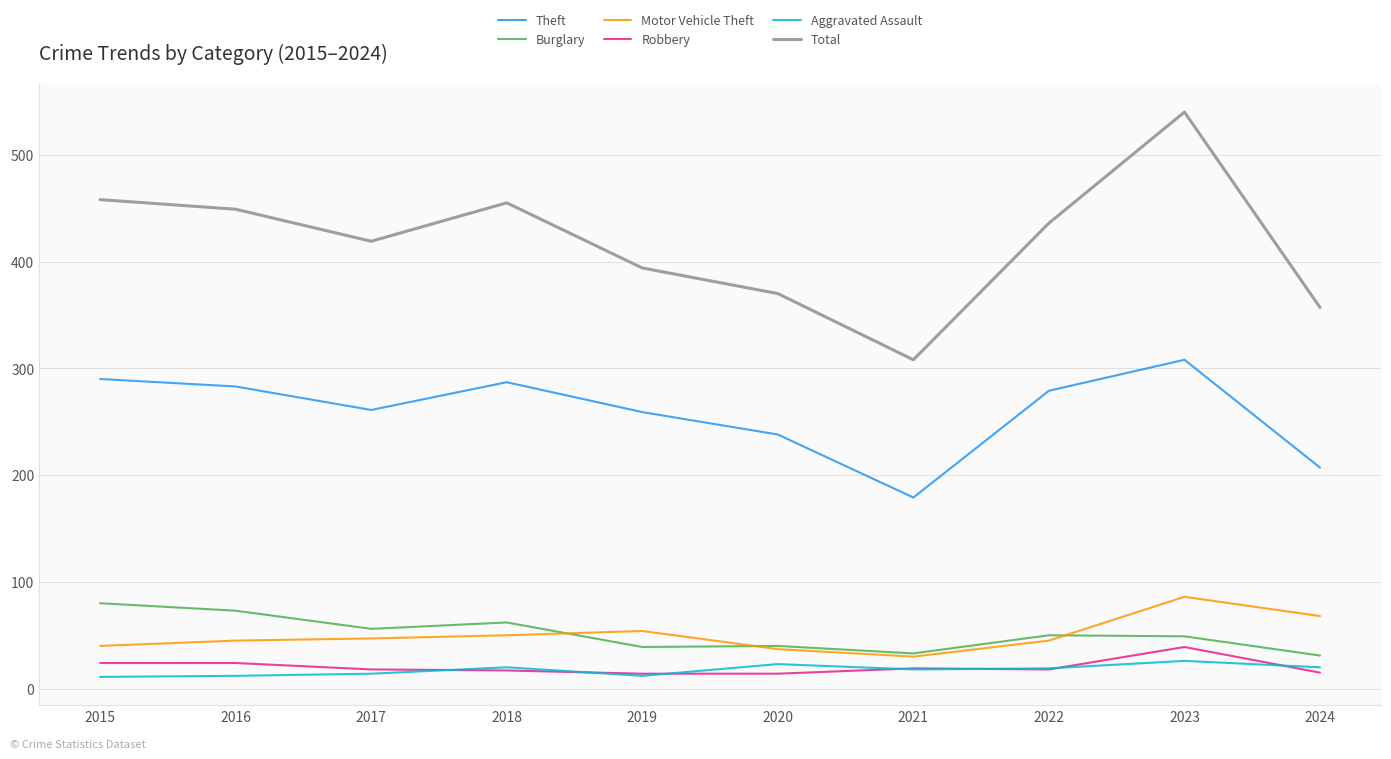

True or false: Total and Motor Vehicle Theft cross at least once.

False